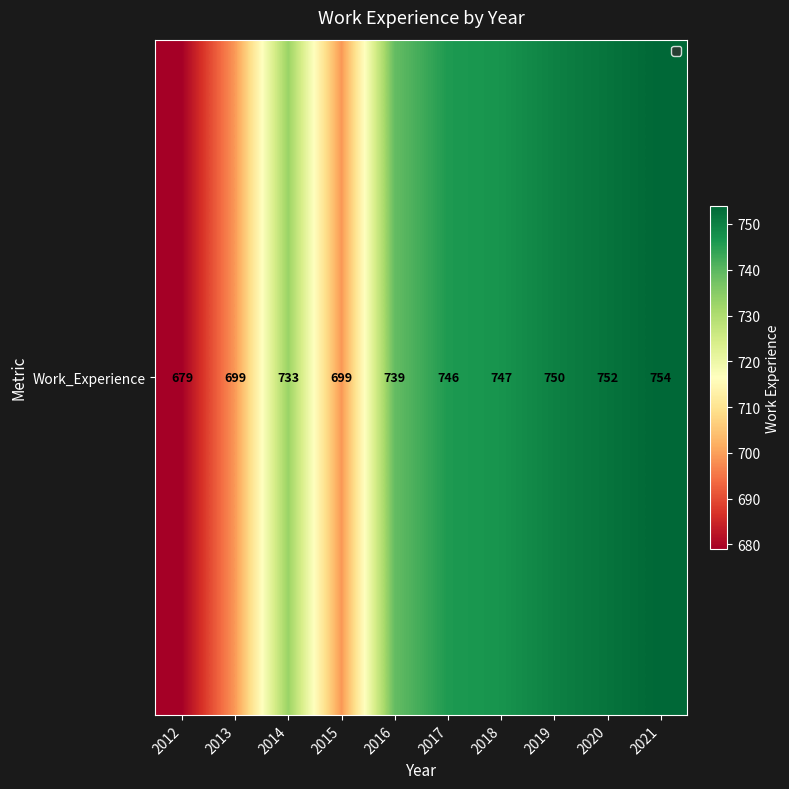

Is it true that the value at 2021 is 330?

False